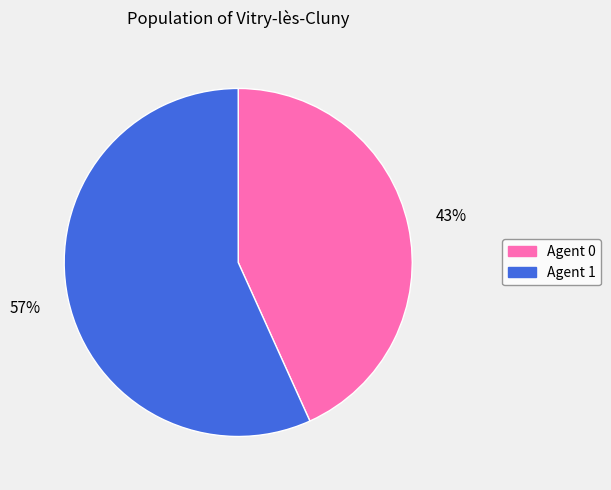

Rank the categories by value from lowest to highest.

Agent 0, Agent 1